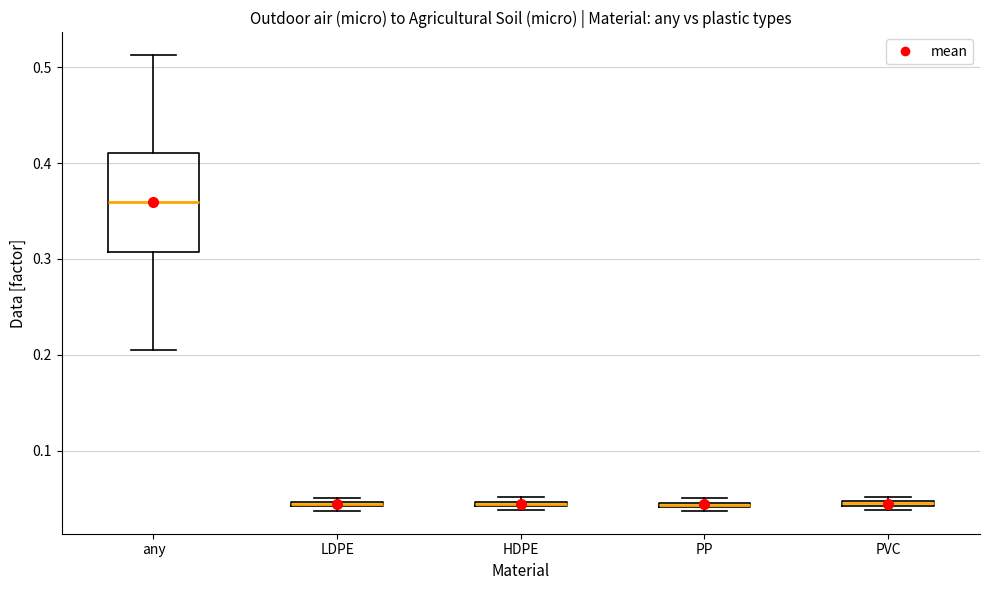

Where is the upper edge of the box for PVC on the y-axis? The values are not printed on the chart, so give them approximately, as read against the axis.

0.05